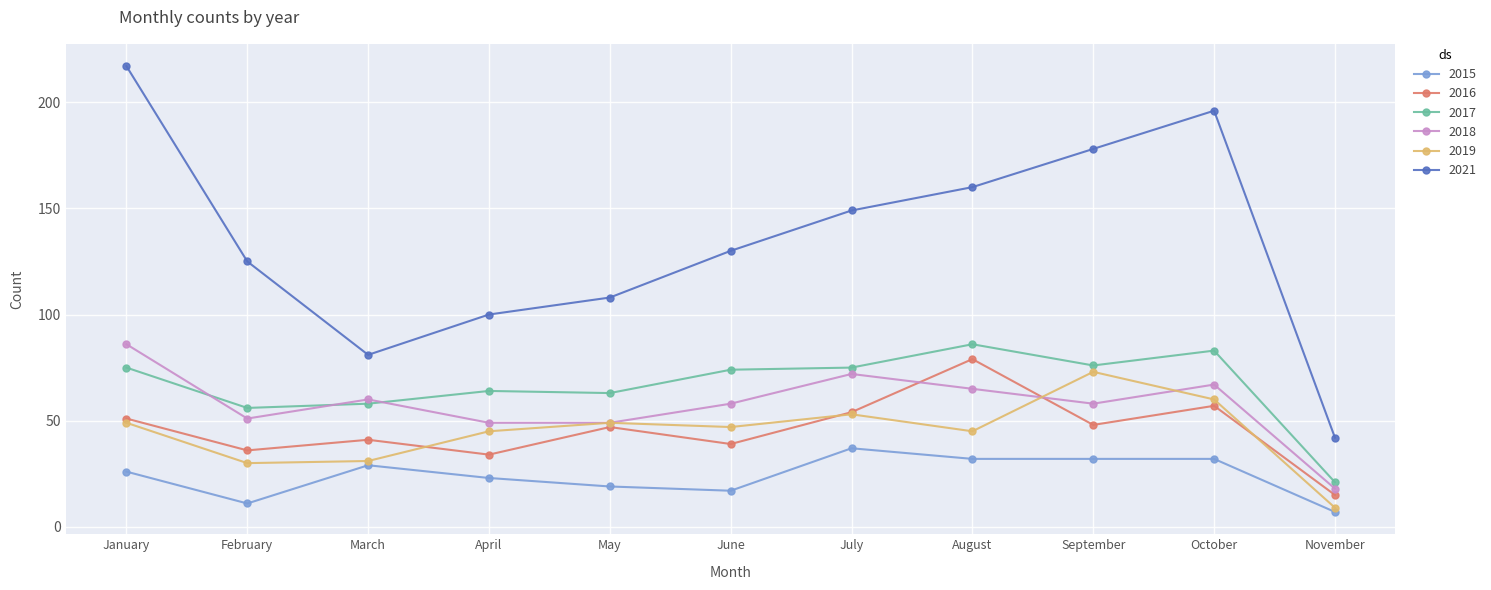

At which label does 2019 reach its minimum?

November